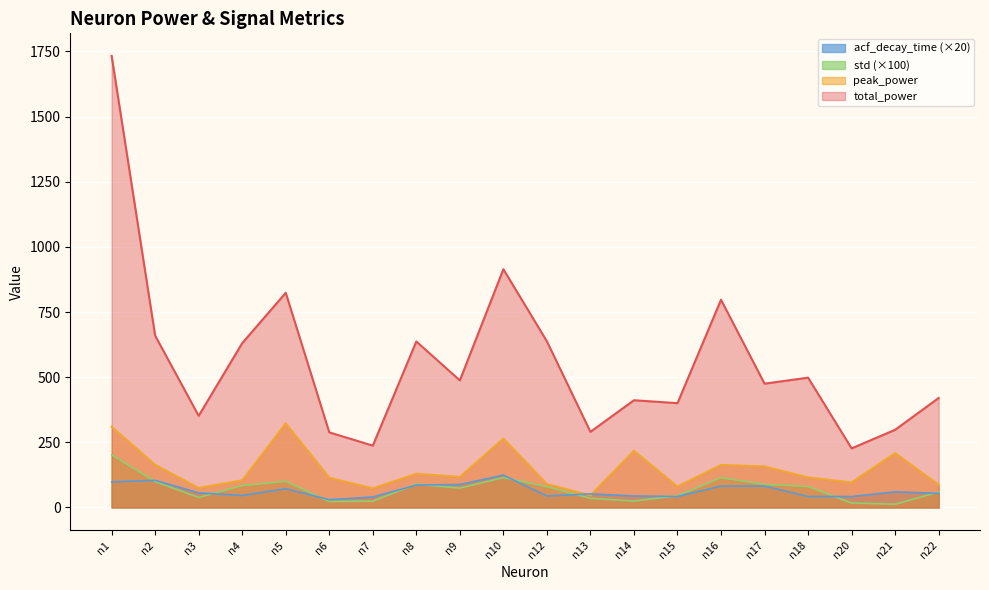

In std, how many points are higher than both neighbors (excluding endpoints)?

4